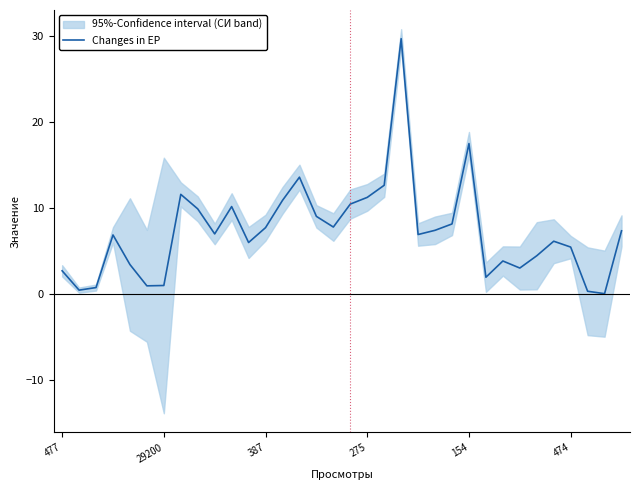

How many interior local valleys (lower than both neighbors) does the data have?

9